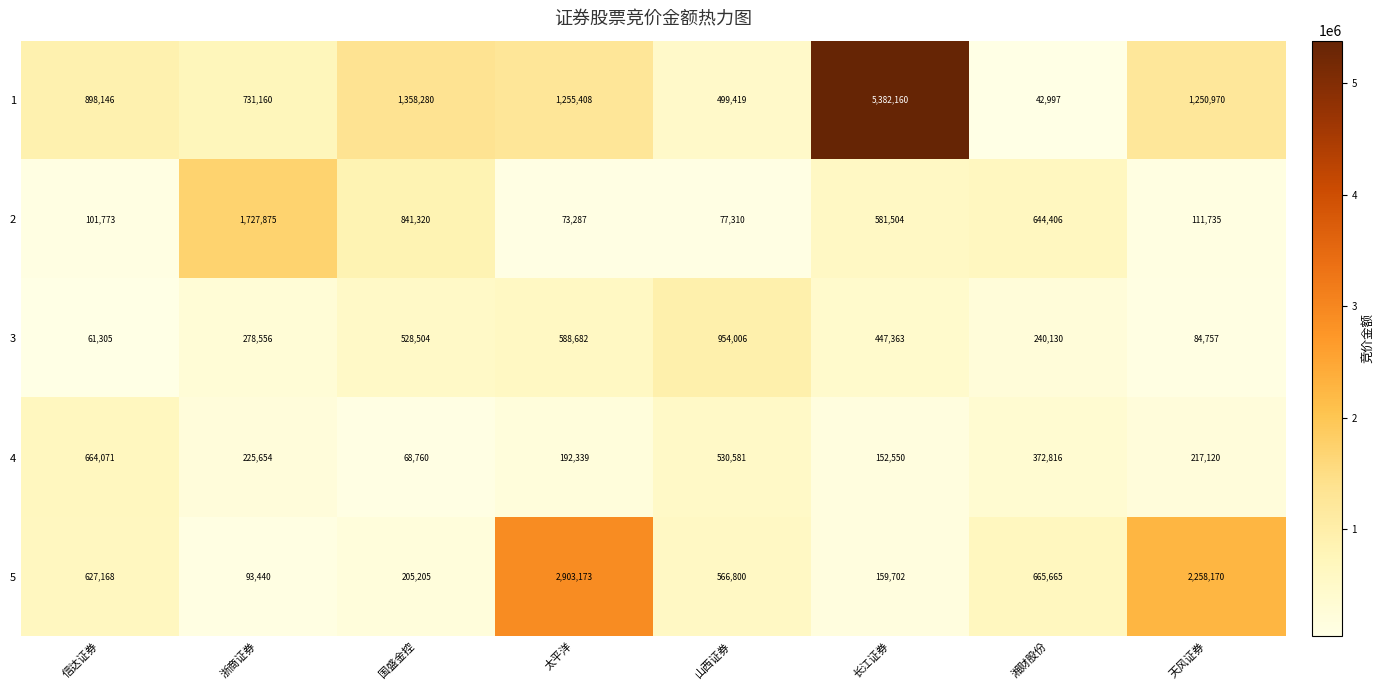

Where does the 2 series first go above 581504?

浙商证券